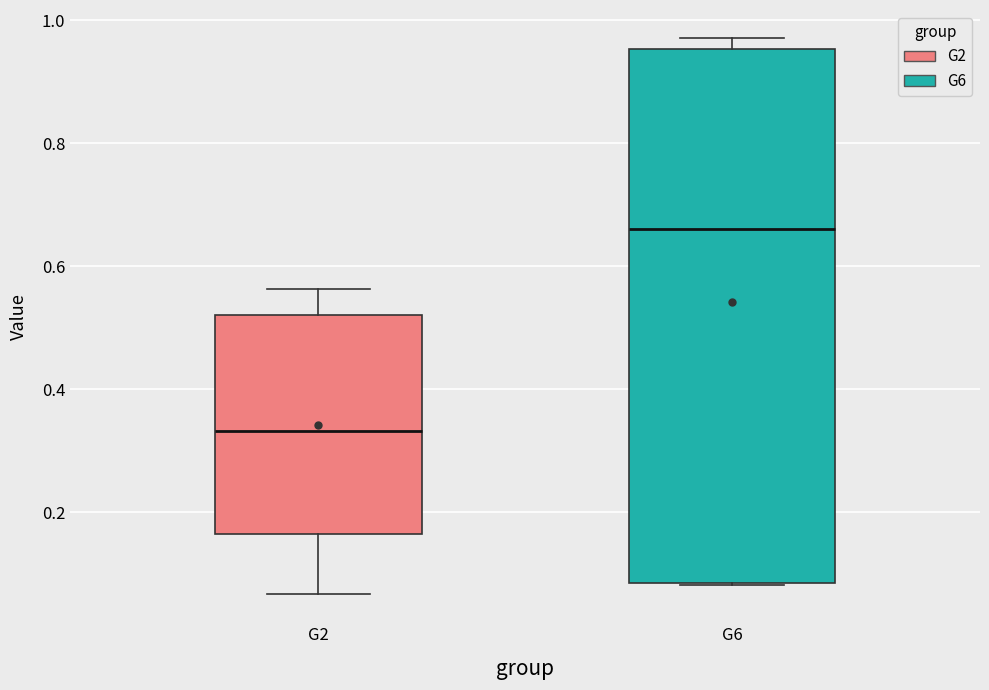

Which box's median line is the highest?

G6